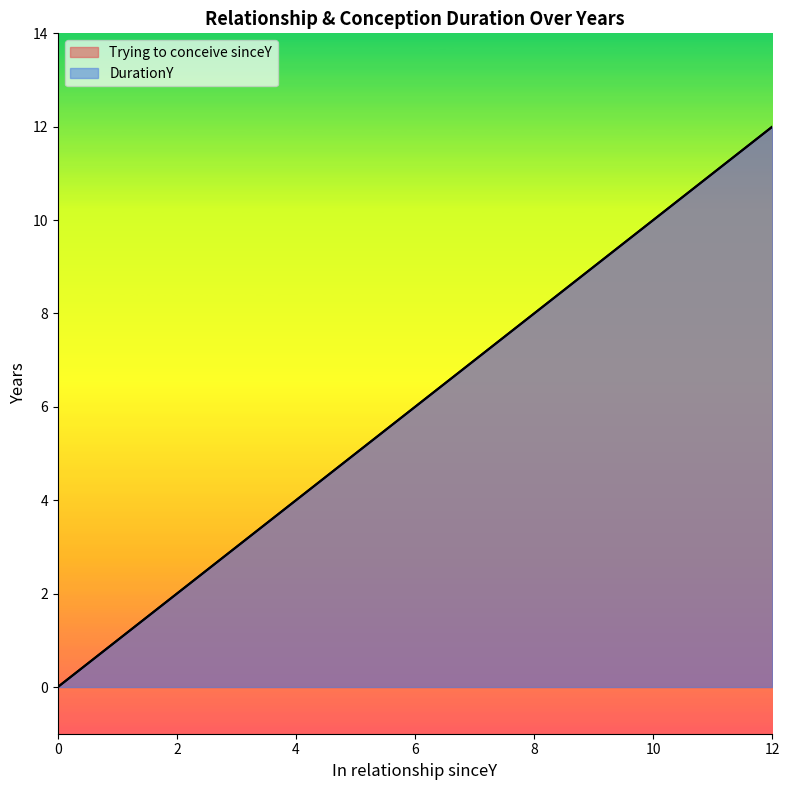

What is the approximate value of Trying to conceive sinceY at 3?

3